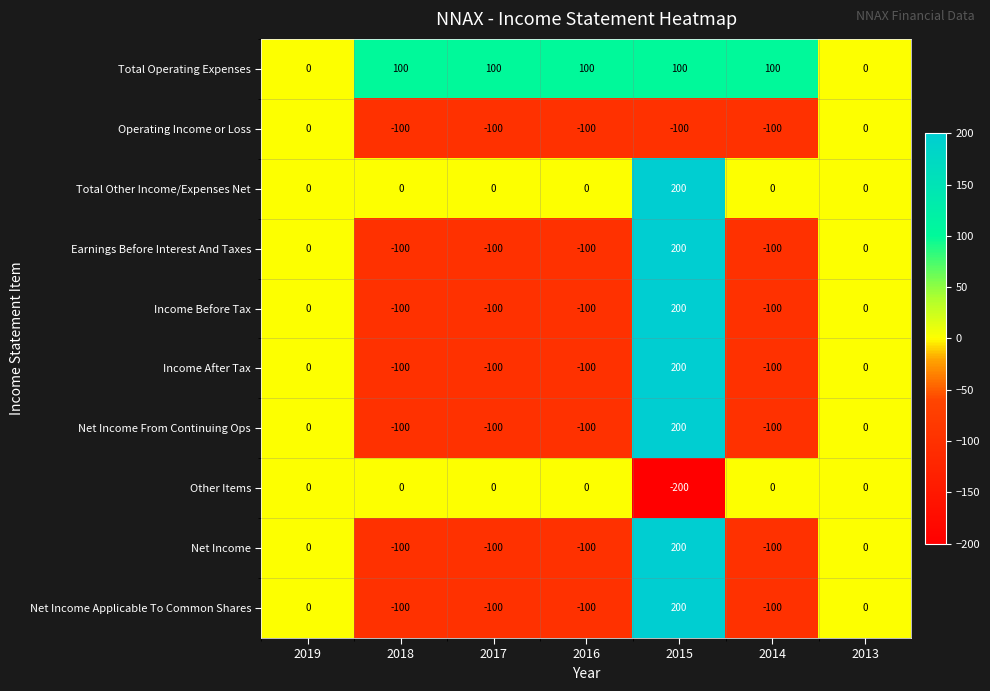

What is the maximum value shown in the chart?

200